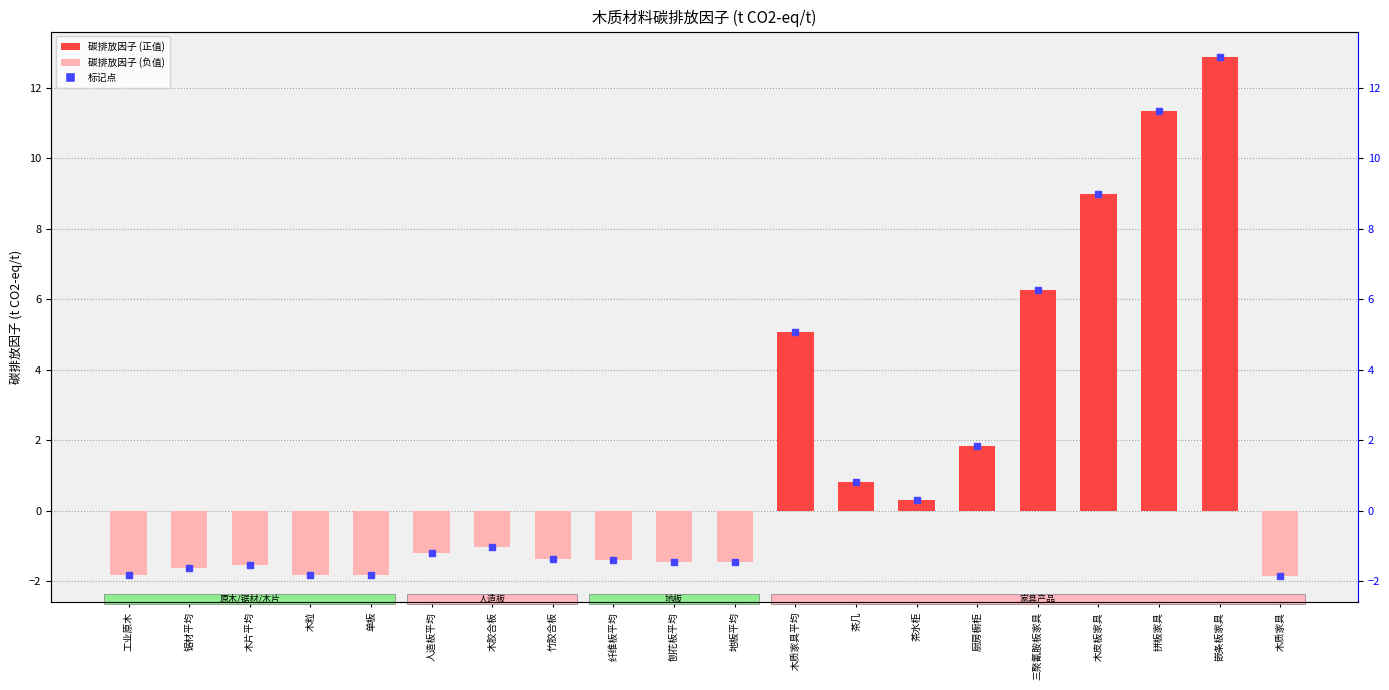

How many values are above zero?

8